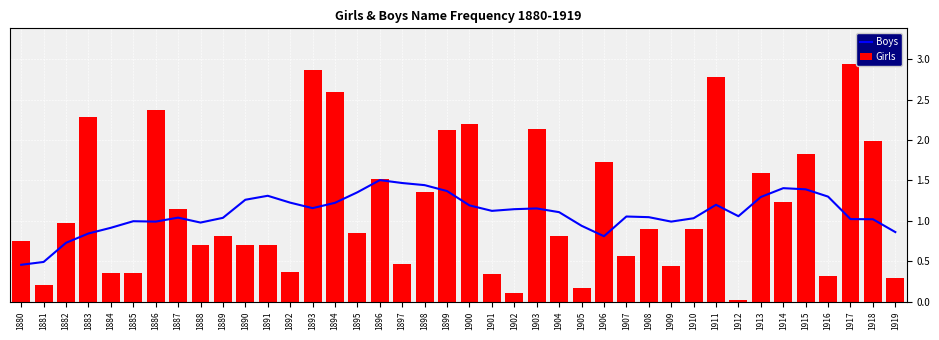

What is the difference between the maximum and minimum values in the Boys series?

1.0